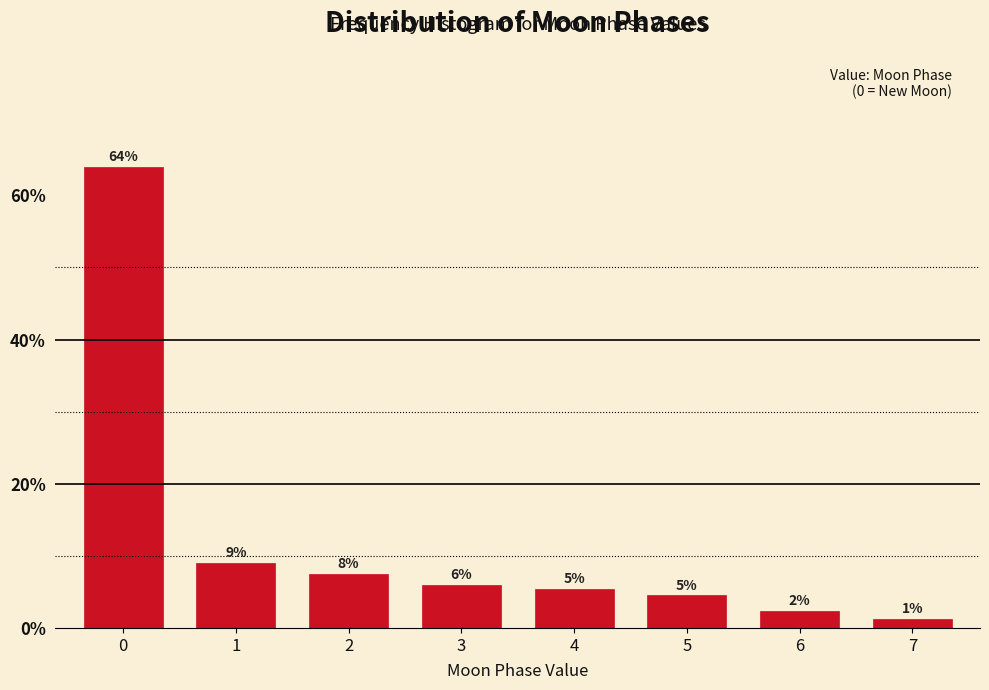

Does the chart contain any negative values?

No